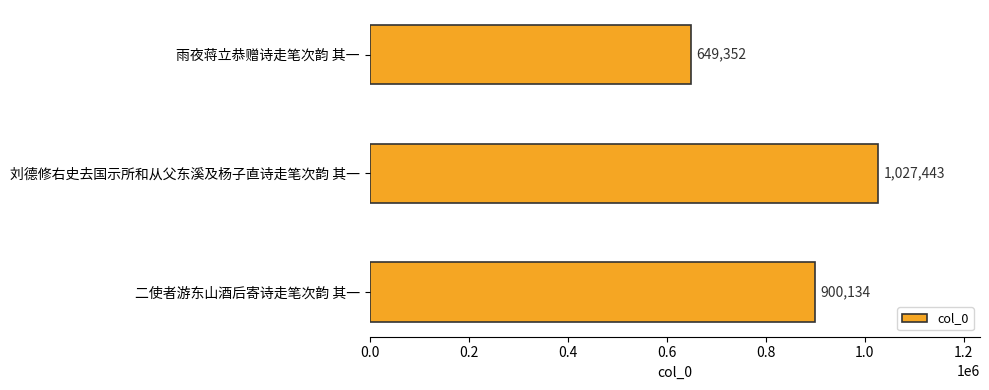

What is the value of the 3rd bar from the top?

900134